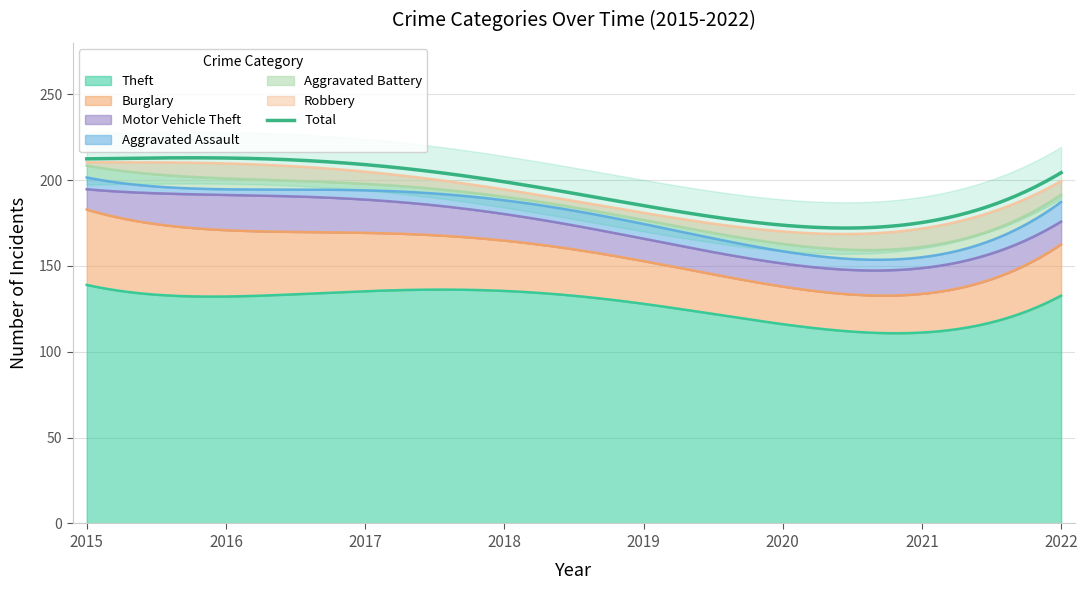

Where is the first local maximum for Aggravated Battery?

2021